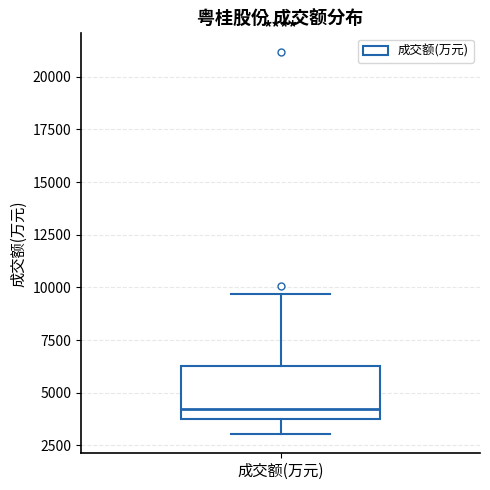

Where does the median line of the box for 成交额(万元) sit on the y-axis? The values are not printed on the chart, so give them approximately, as read against the axis.

4000